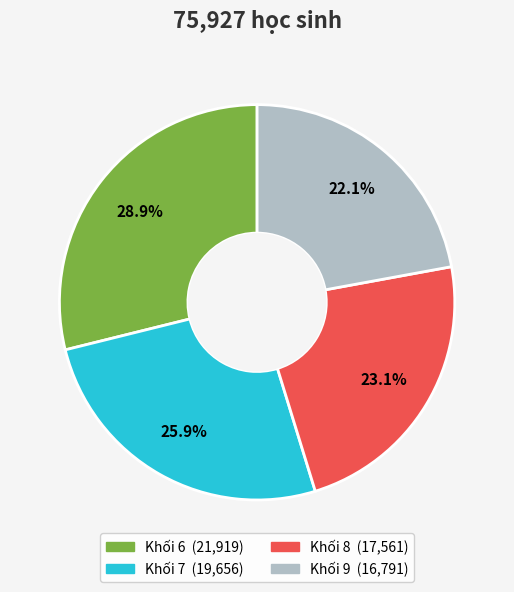

Rank the categories by value from highest to lowest.

Khối 6, Khối 7, Khối 8, Khối 9